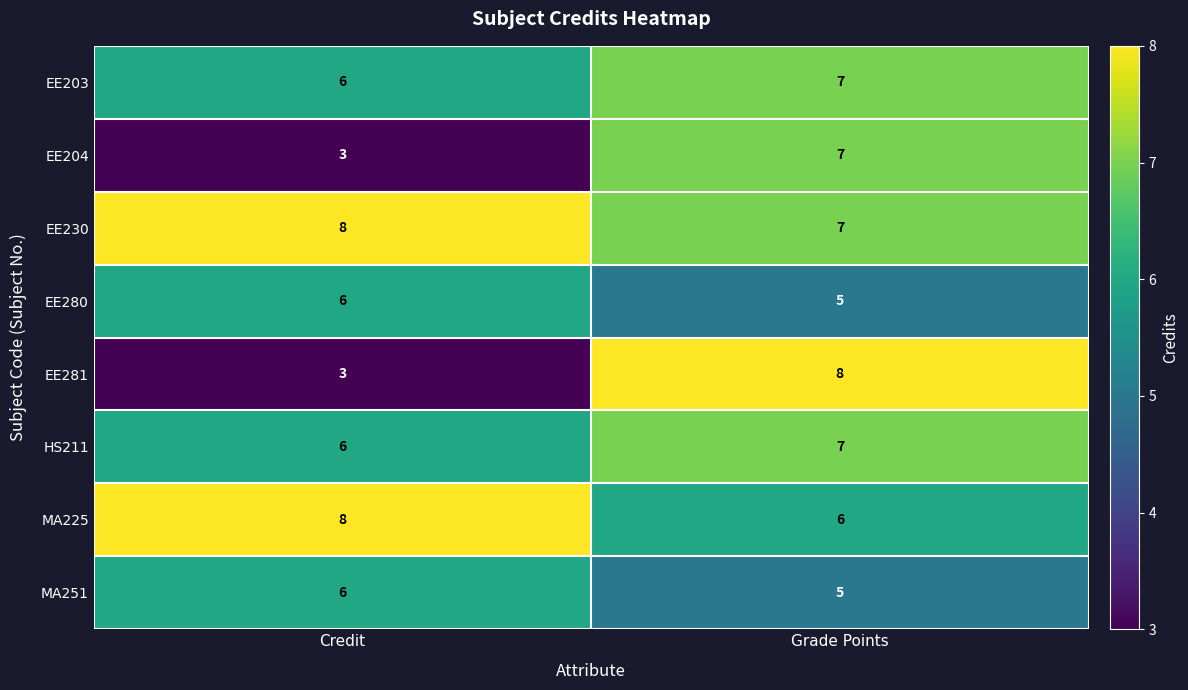

What is the maximum value shown in the chart?

8